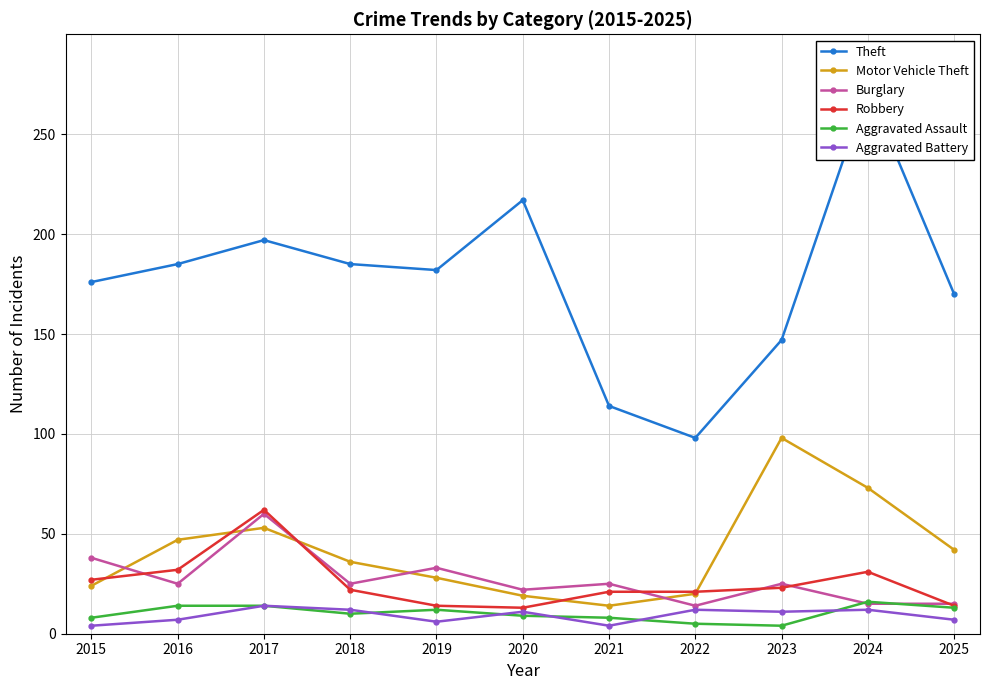

What is the maximum value for Motor Vehicle Theft?

98